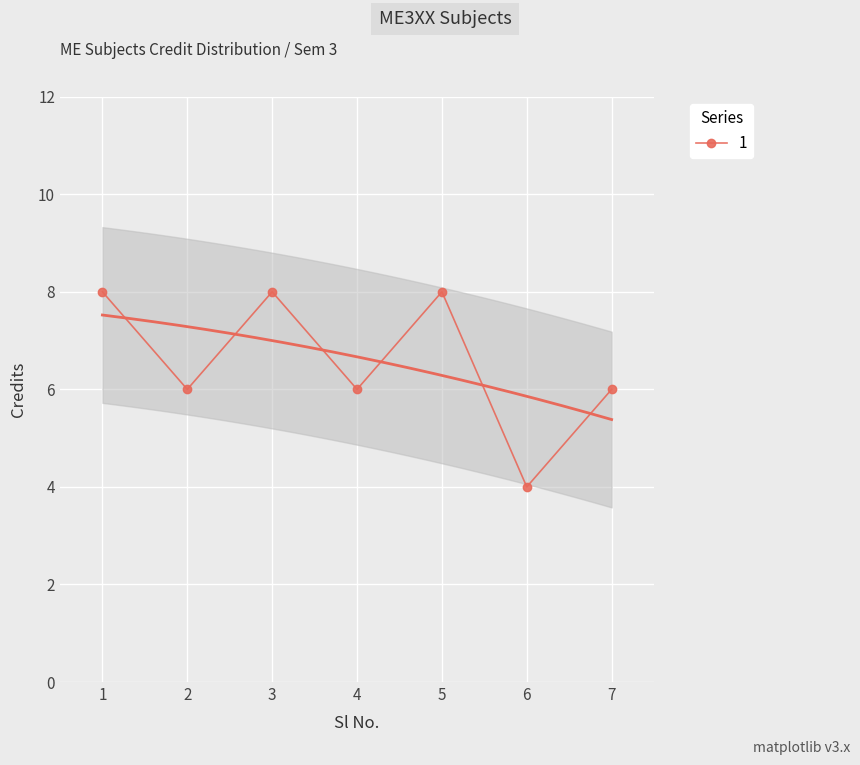

How many points are higher than both their immediate neighbors (excluding endpoints)?

2